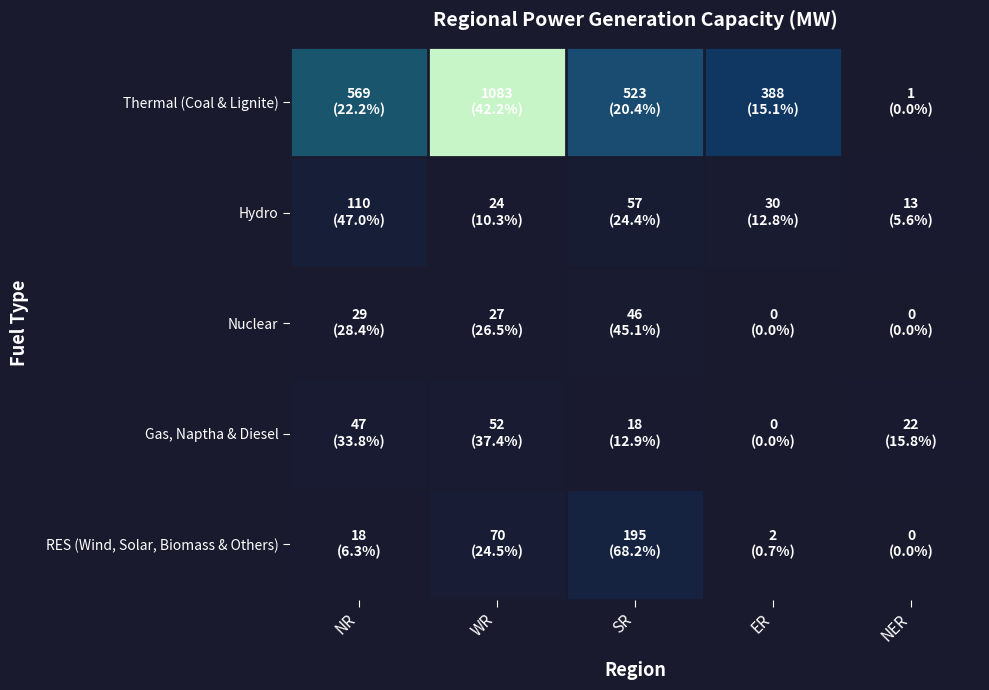

What is the maximum value shown in the chart?

1083